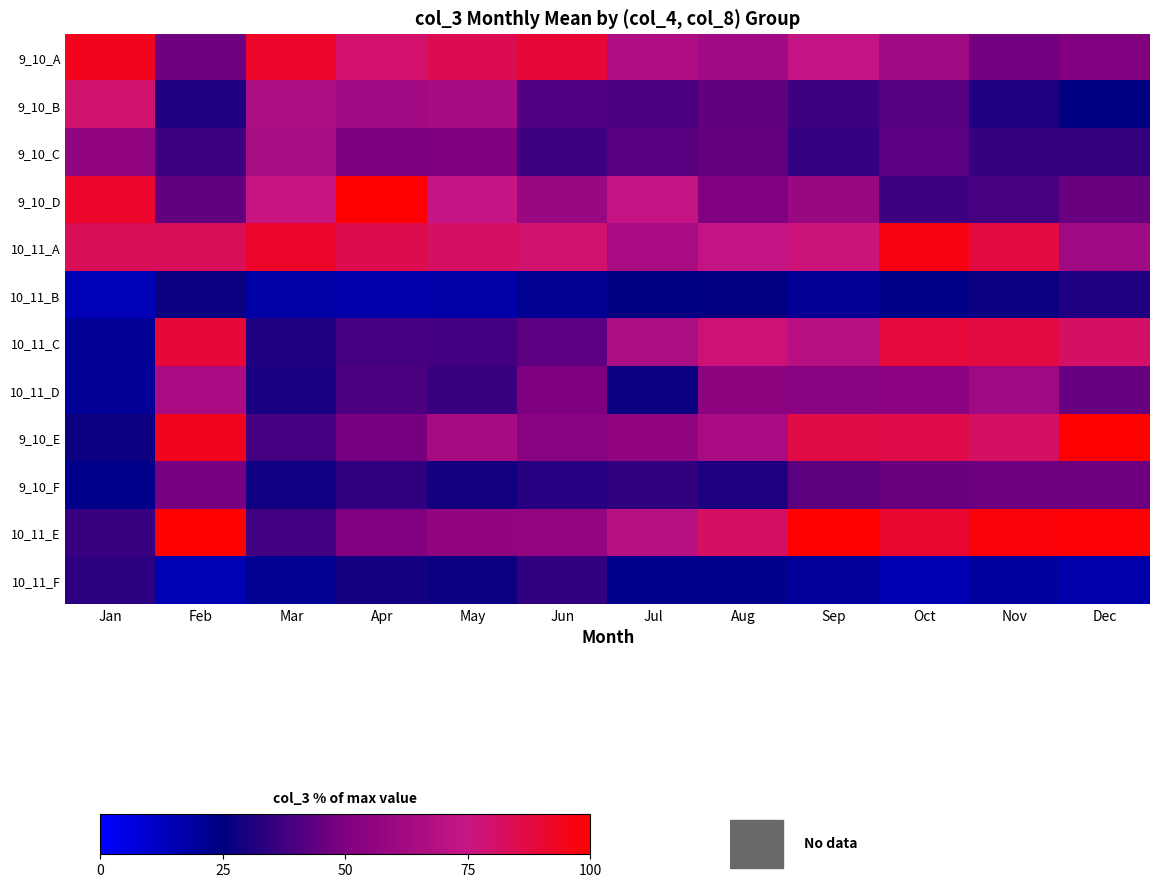

Which series has the largest total across all categories?

10_11_A